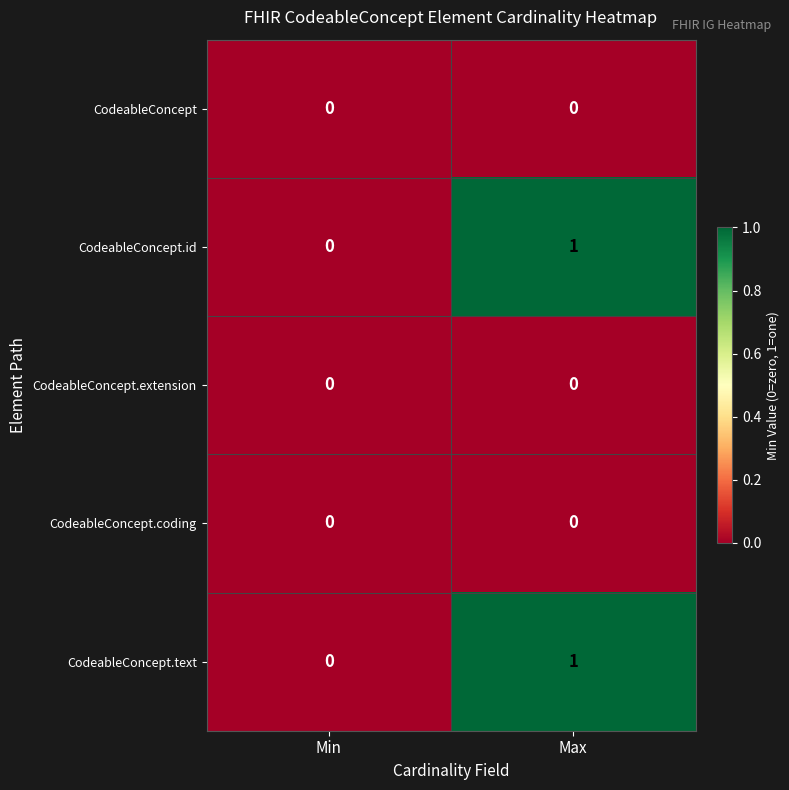

Rank the categories by CodeableConcept.id value from lowest to highest.

Min, Max